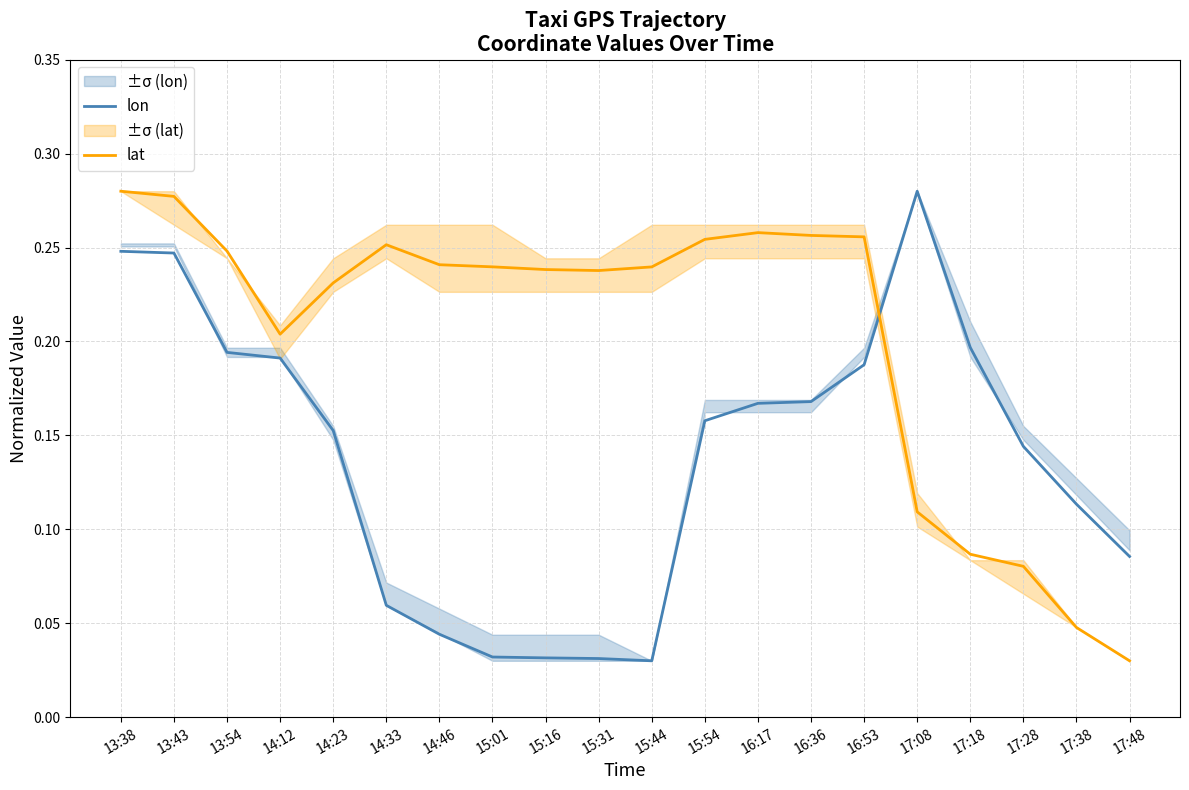

What position from the left is 16:17?

13